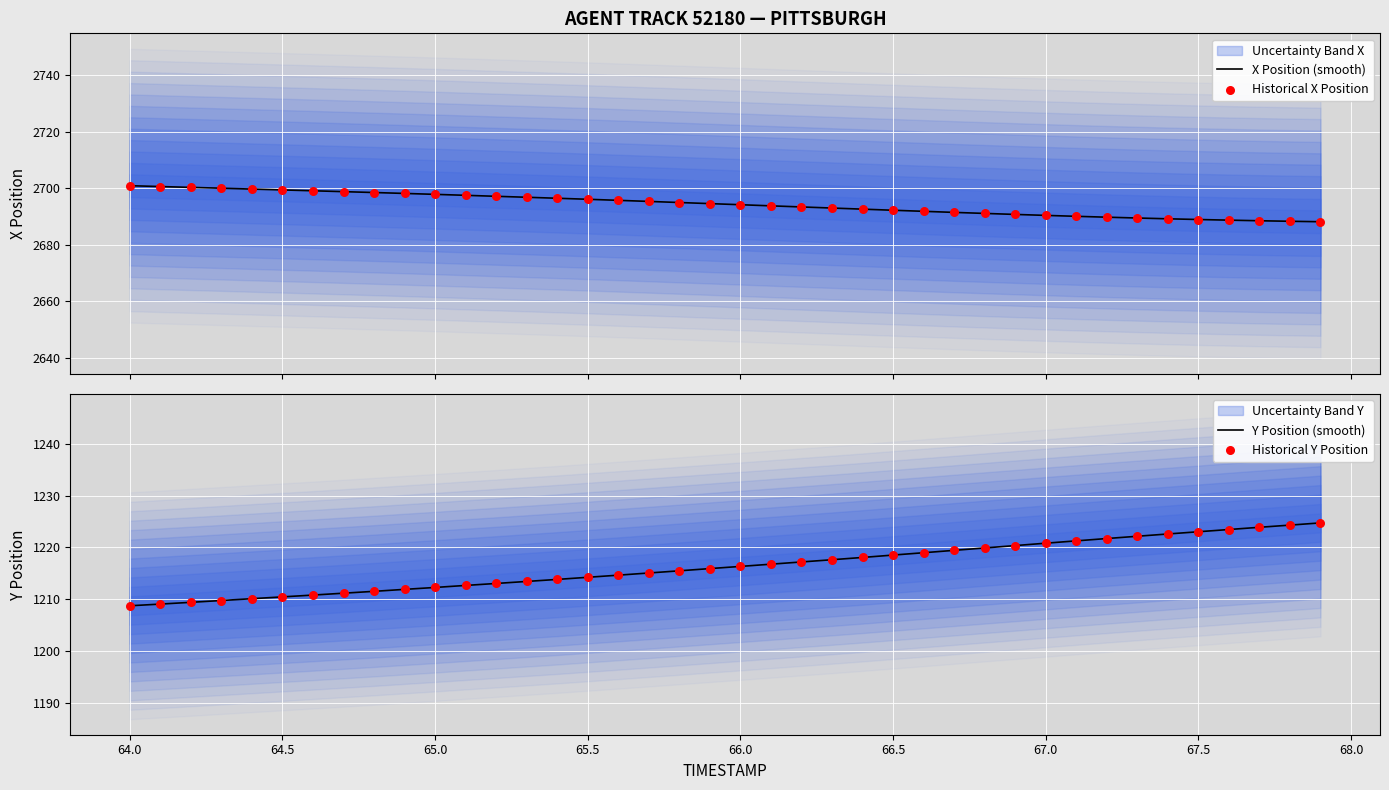

True or false: Y Position (smooth) has a value of 1218.5 at 66.5.

True